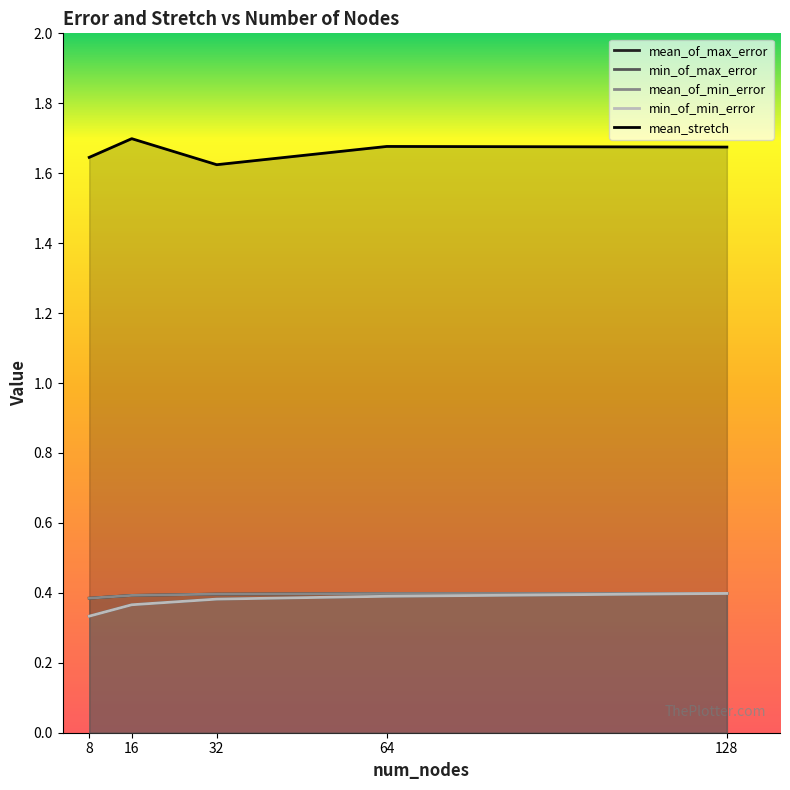

Reading left to right, extract all data points from this chart.

mean_of_max_error: 0.4	0.4	0.4	0.4	0.4
min_of_max_error: 0.3	0.4	0.4	0.4	0.4
mean_of_min_error: 0.4	0.4	0.4	0.4	0.4
min_of_min_error: 0.3	0.4	0.4	0.4	0.4
mean_stretch: 1.6	1.7	1.6	1.7	1.7